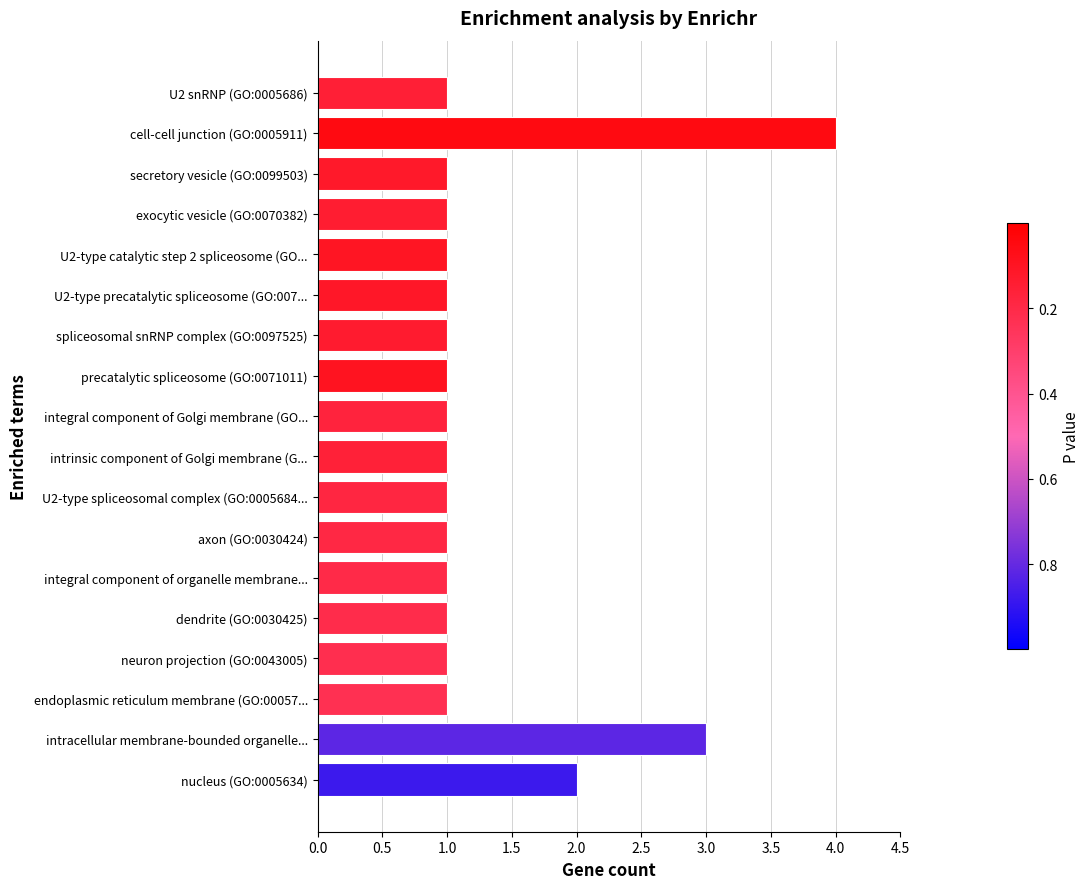

Reading bottom to top, what are all the values shown in this chart?

nucleus (GO:0005634)=2	intracellular membrane-bounded organelle...=3	endoplasmic reticulum membrane (GO:00057...=1	neuron projection (GO:0043005)=1	dendrite (GO:0030425)=1	integral component of organelle membrane...=1	axon (GO:0030424)=1	U2-type spliceosomal complex (GO:0005684...=1	intrinsic component of Golgi membrane (G...=1	integral component of Golgi membrane (GO...=1	precatalytic spliceosome (GO:0071011)=1	spliceosomal snRNP complex (GO:0097525)=1	U2-type precatalytic spliceosome (GO:007...=1	U2-type catalytic step 2 spliceosome (GO...=1	exocytic vesicle (GO:0070382)=1	secretory vesicle (GO:0099503)=1	cell-cell junction (GO:0005911)=4	U2 snRNP (GO:0005686)=1